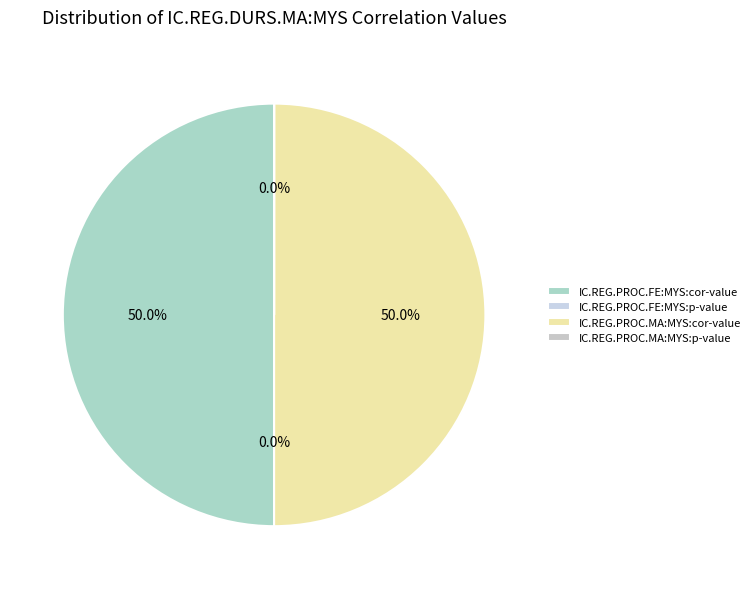

Combined, do IC.REG.PROC.FE:MYS:cor-value and IC.REG.PROC.MA:MYS:p-value account for over 50%?

No